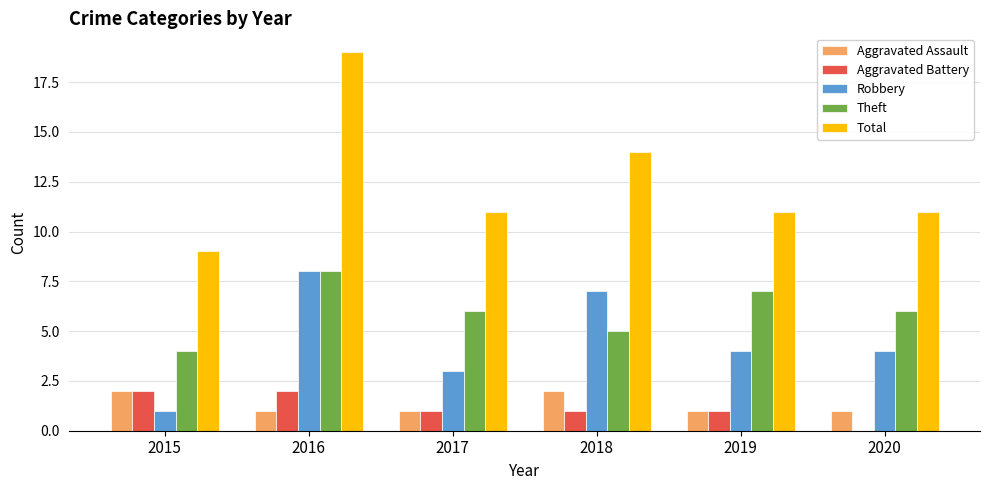

Is the value of Aggravated Assault at 2019 greater than the value of Theft at 2016?

No